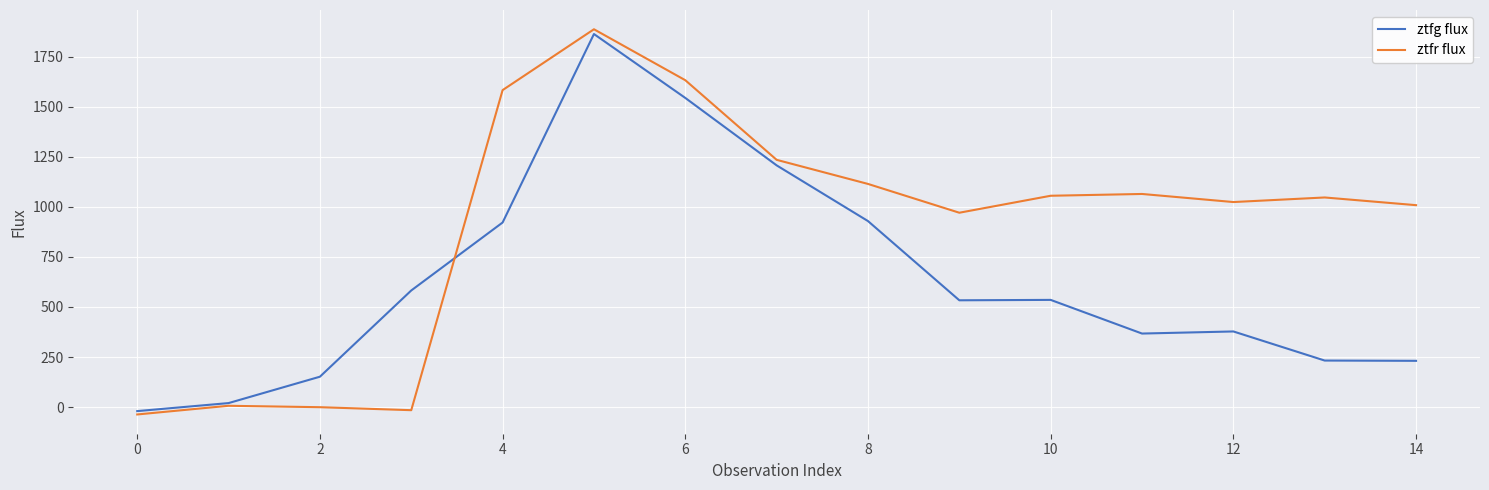

Does the chart have visible grid lines?

Yes